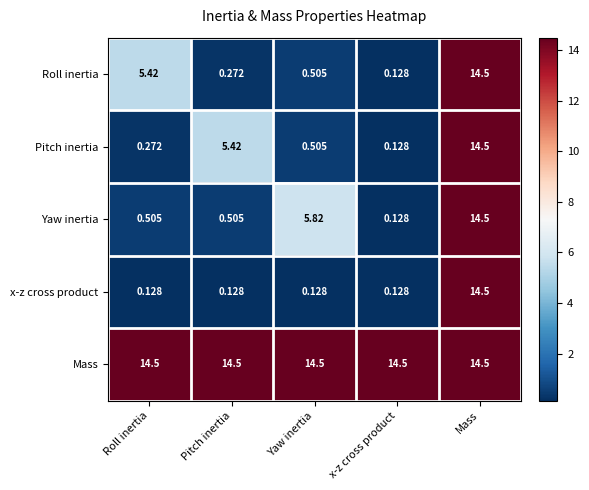

At which label does x-z cross product reach its peak?

Mass